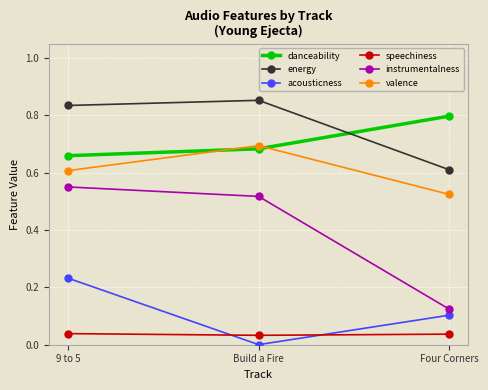

What is the total value across all series at Build a Fire?

2.8